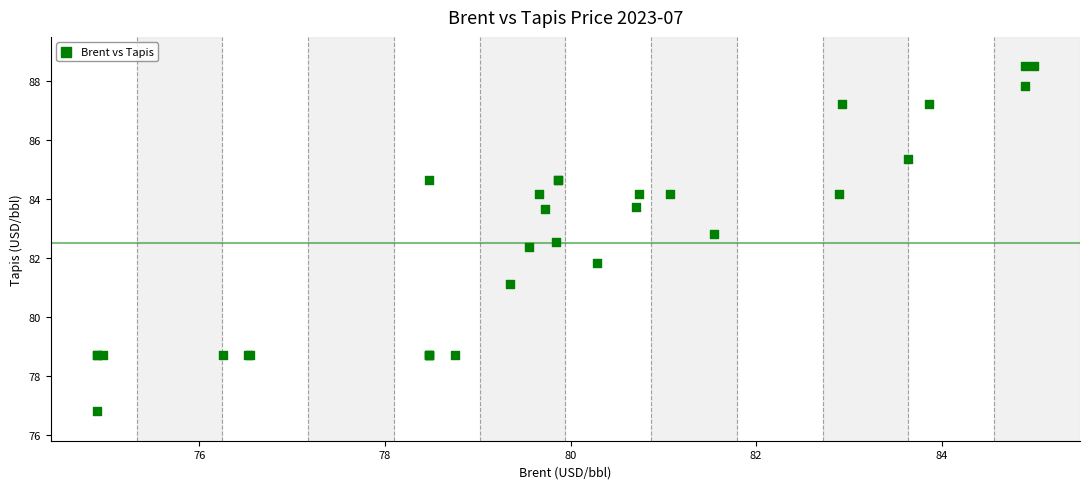

What Y value in the scatter plot is closest to 82?

81.8